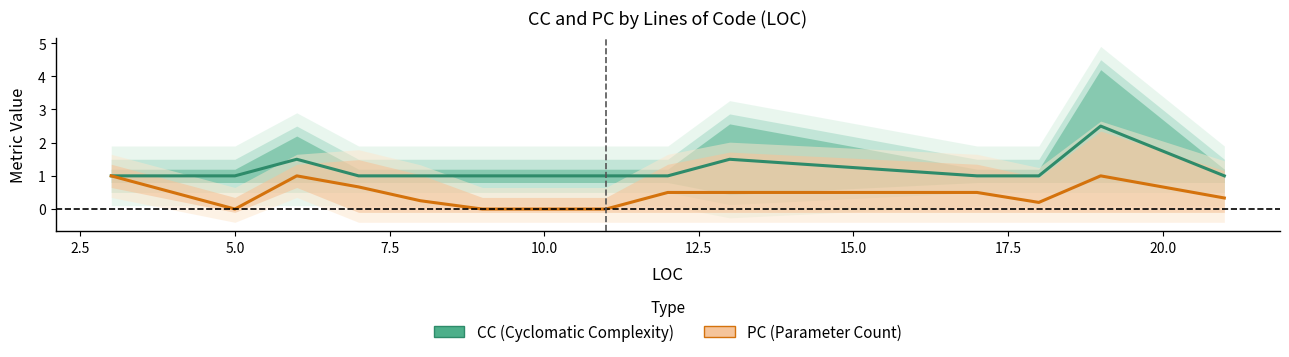

True or false: CC and PC cross at least once.

False